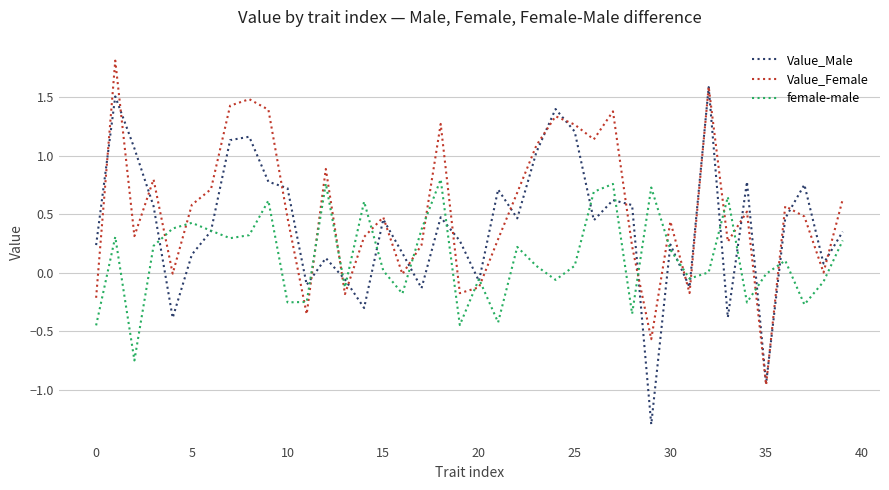

Rank the series by their average value, from lowest to highest.

female-male, Value_Male, Value_Female